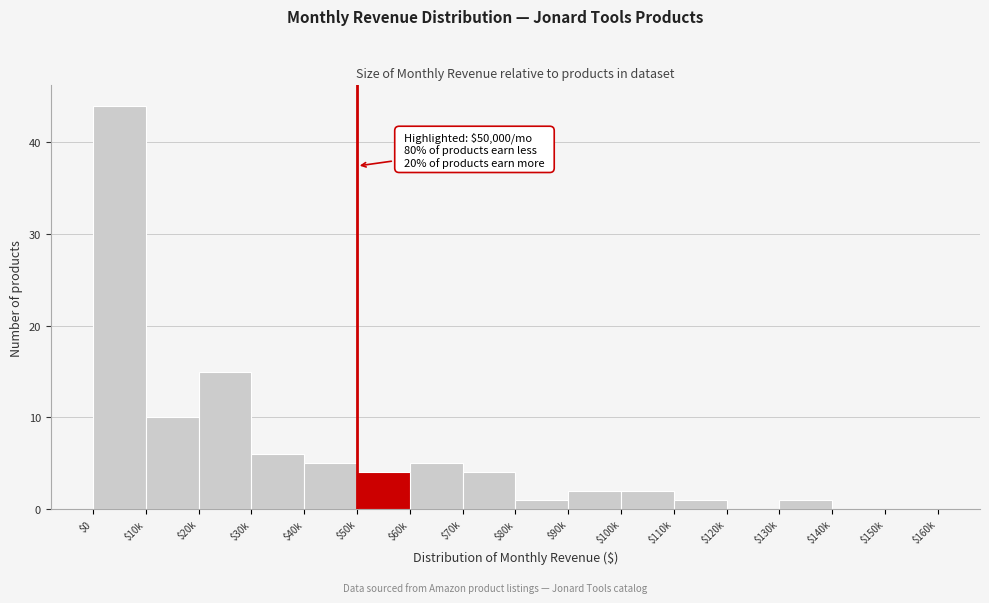

The chart shows a value of 5 at $40k. True or false?

True